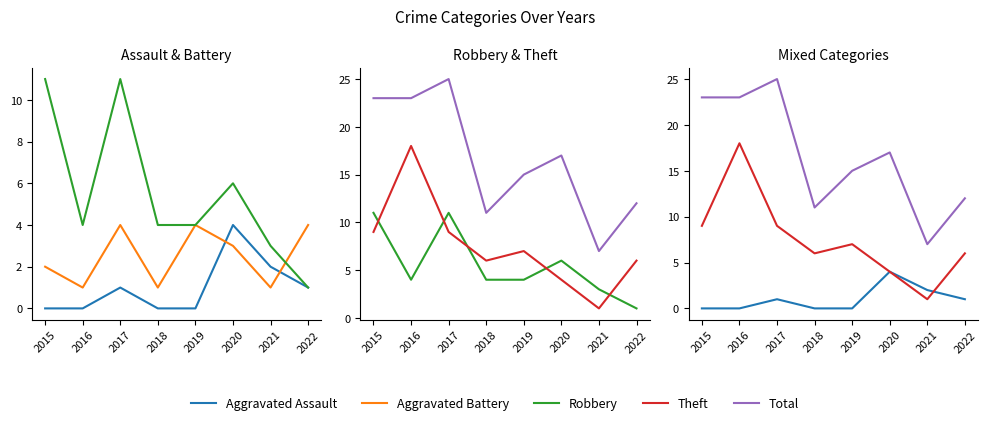

True or false: Aggravated Battery and Total intersect in this chart.

False